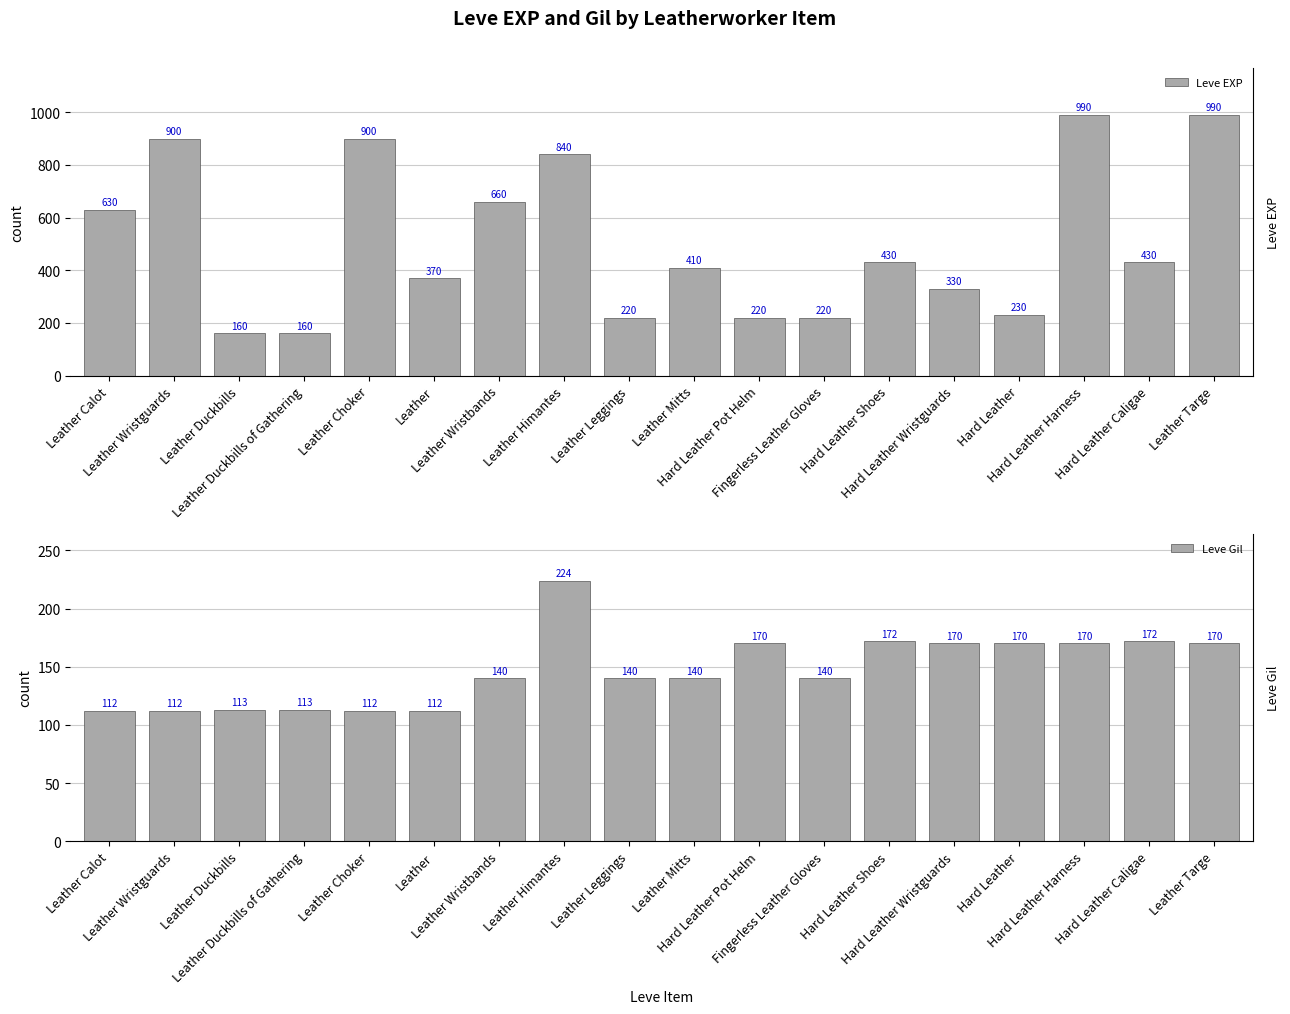

What is the approximate value of Leve EXP at Leather Mitts, to the nearest 10?

410